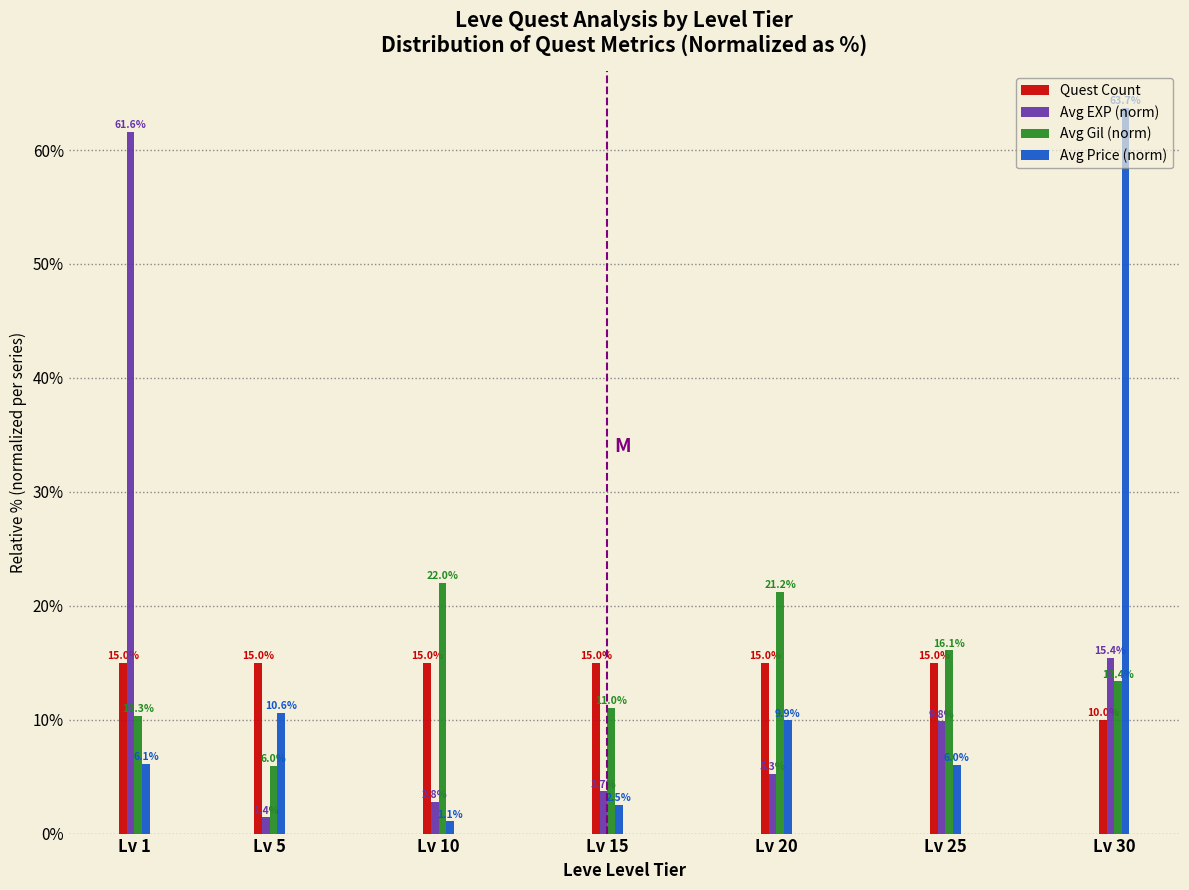

What is the difference between the second highest and second lowest values in the Avg EXP (norm) series?

12.6